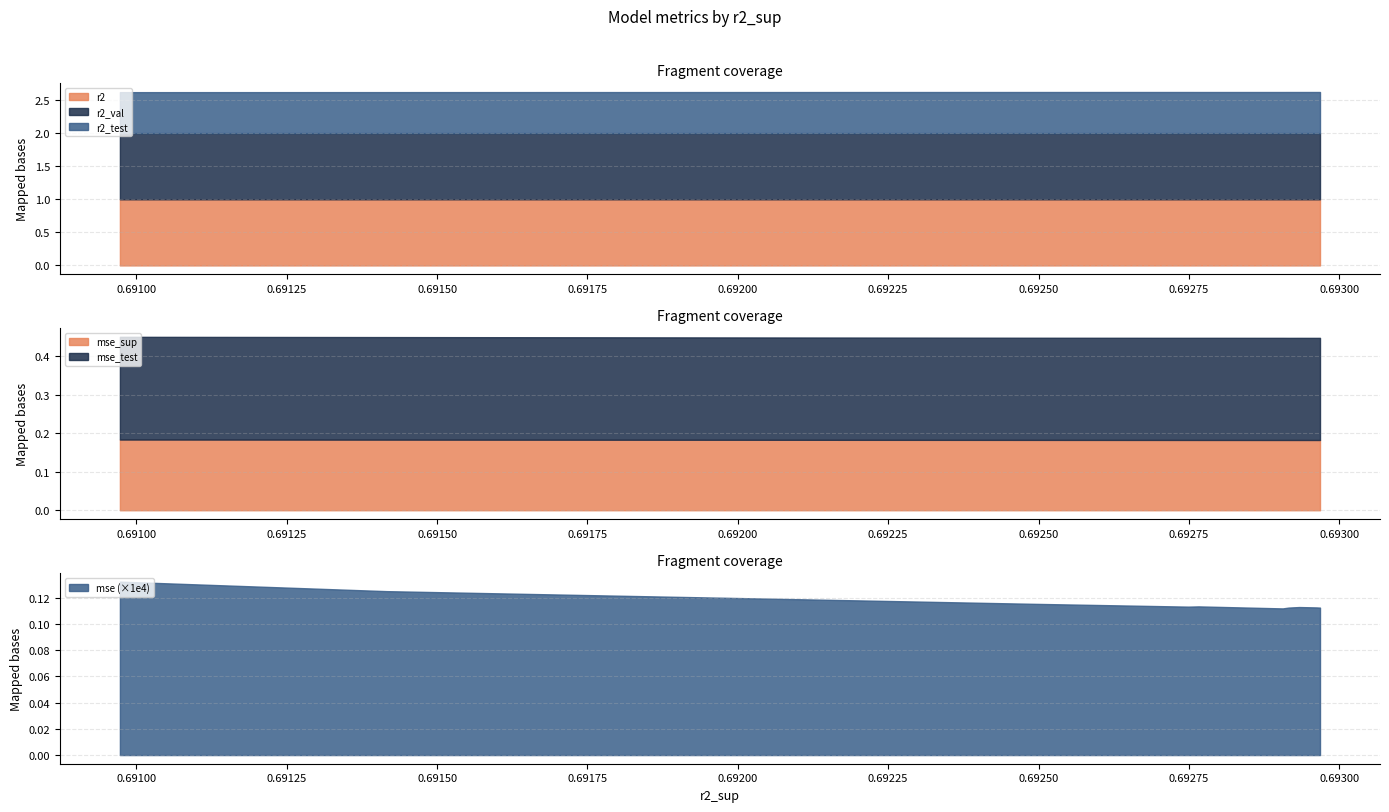

In r2_test, how many points are lower than both neighbors (excluding endpoints)?

2